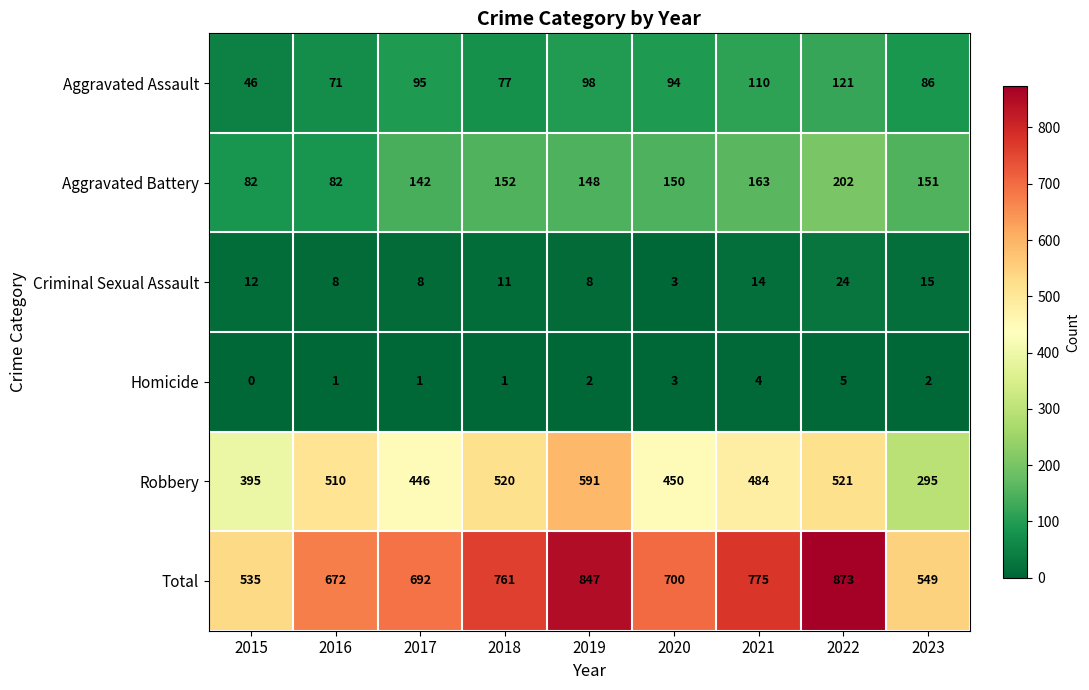

At how many categories does at least one series exceed 539?

8